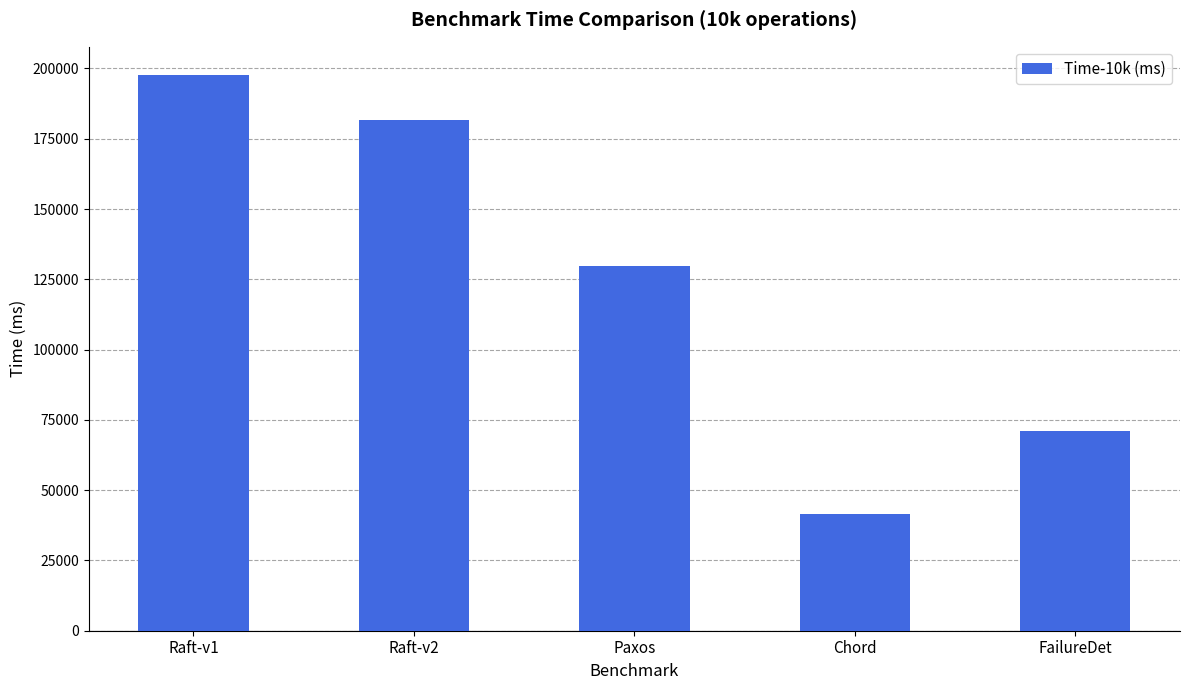

At which category does the chart reach its minimum across all series?

Chord